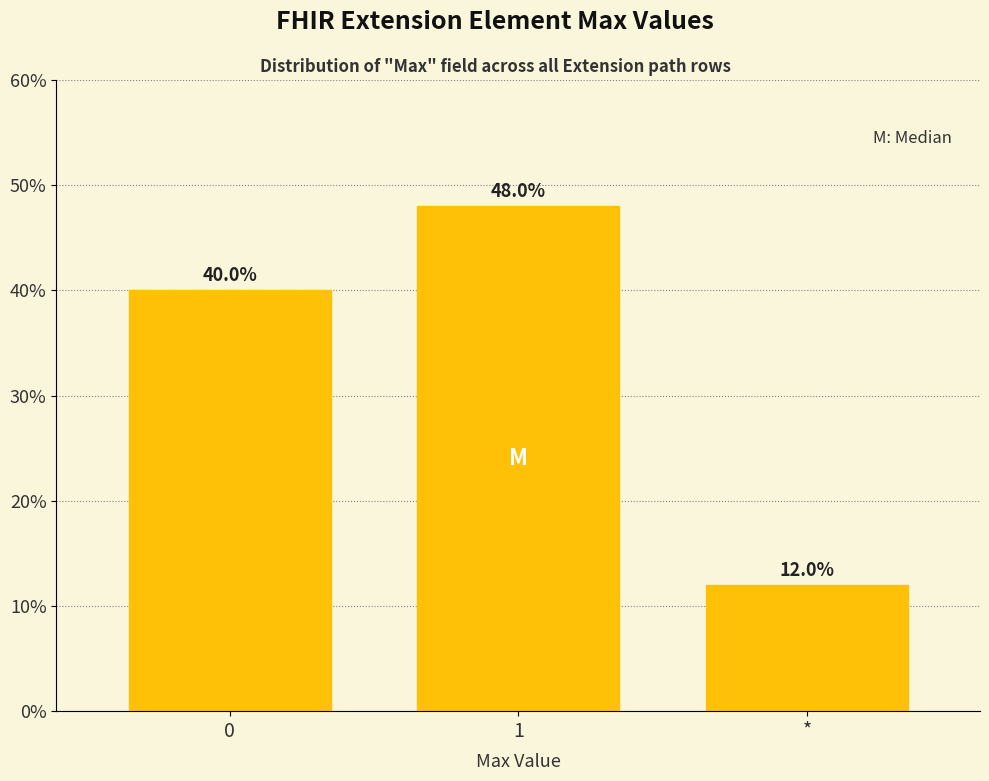

Reading left to right, list all the values displayed in this chart.

0=40	1=48	*=12